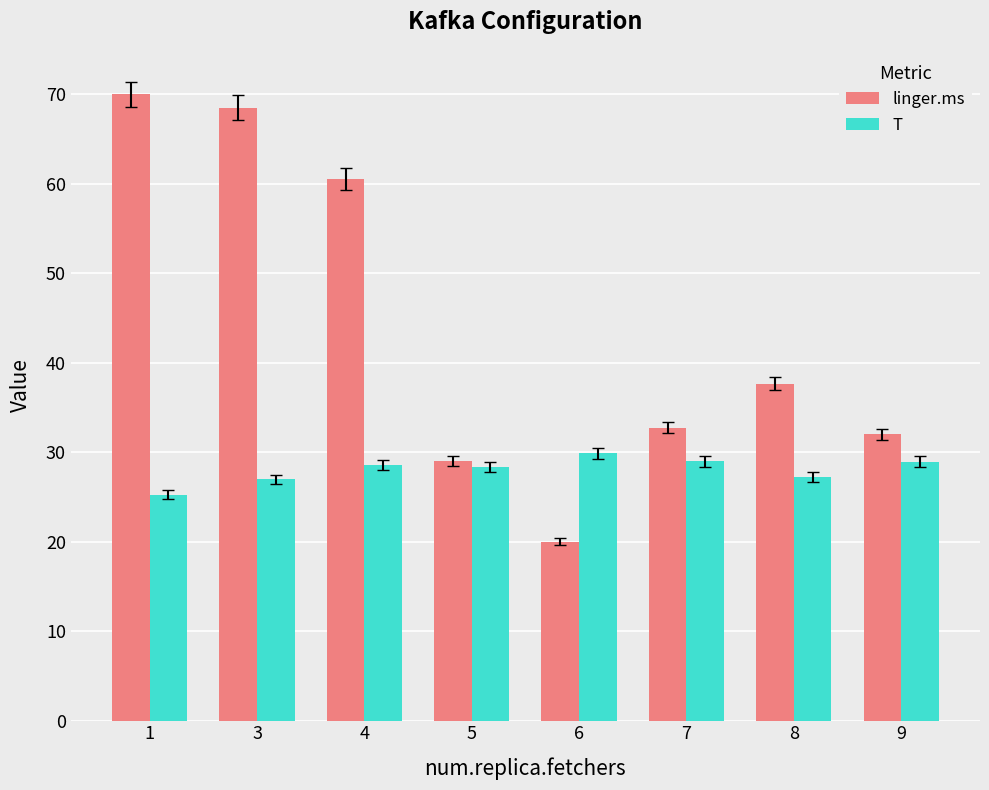

Are the bars horizontal?

No